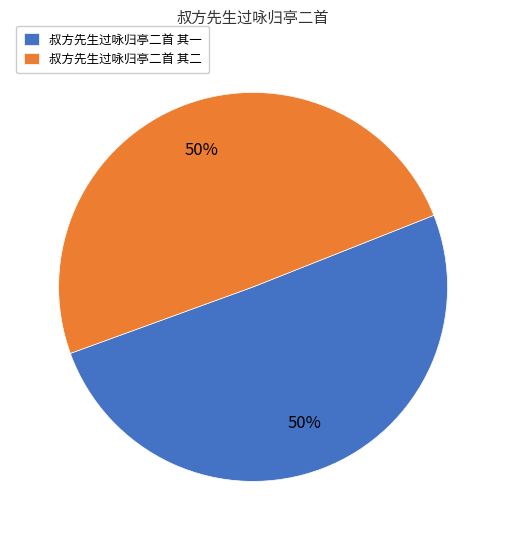

To the nearest percent, what is the combined percentage of 叔方先生过咏归亭二首 其一 and 叔方先生过咏归亭二首 其二?

100%